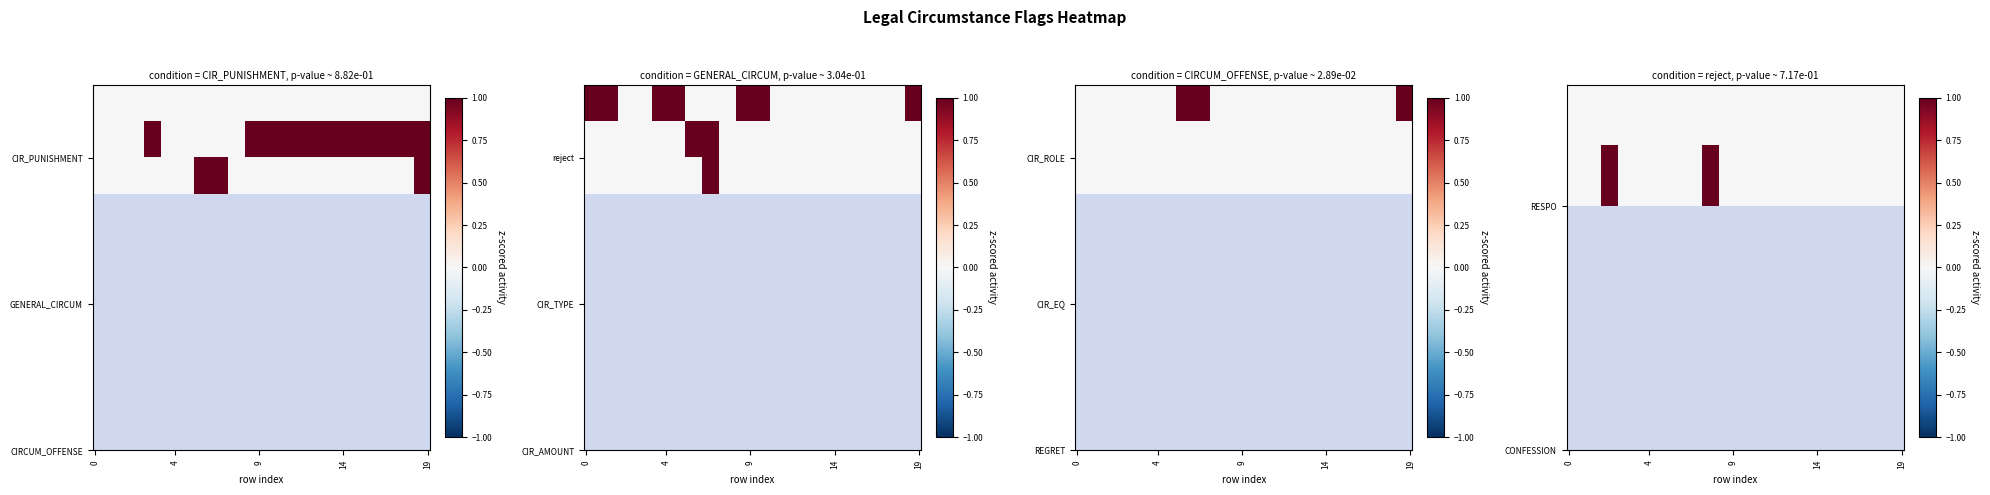

At which label does GENERAL_CIRCUM reach its peak?

3